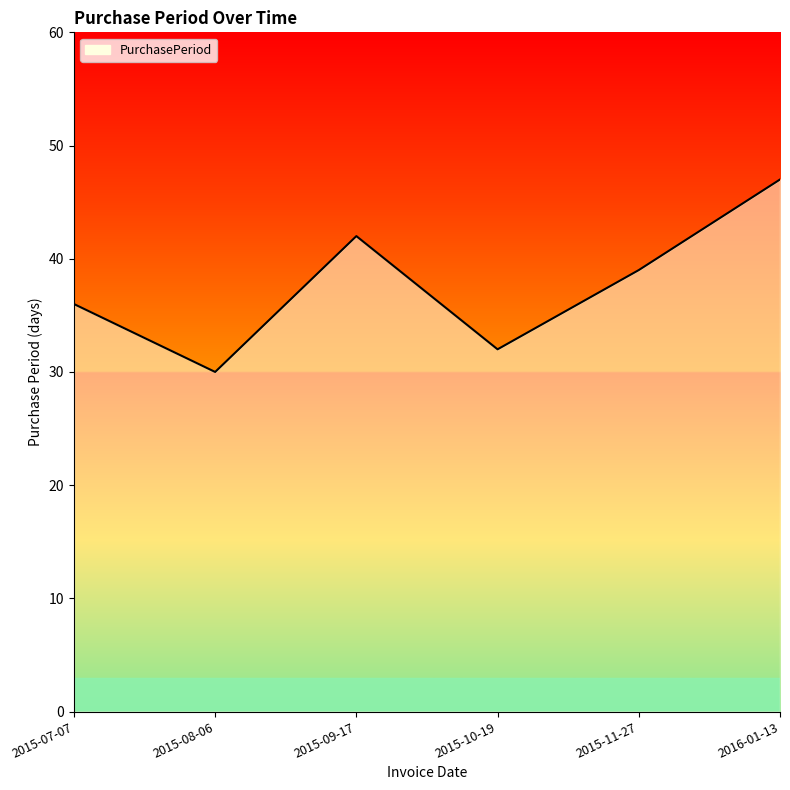

Count the number of categories in the chart.

6